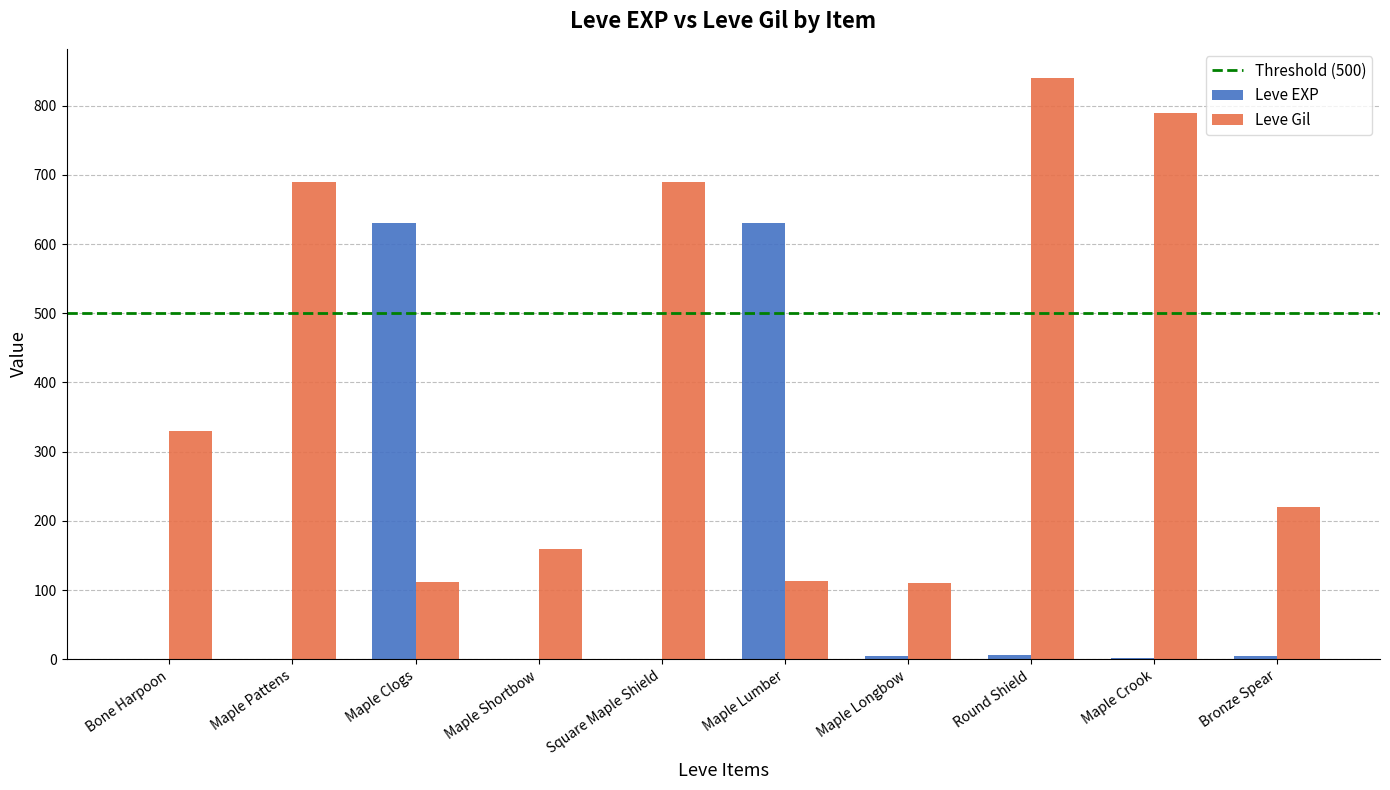

How many categories are shown in the chart?

10